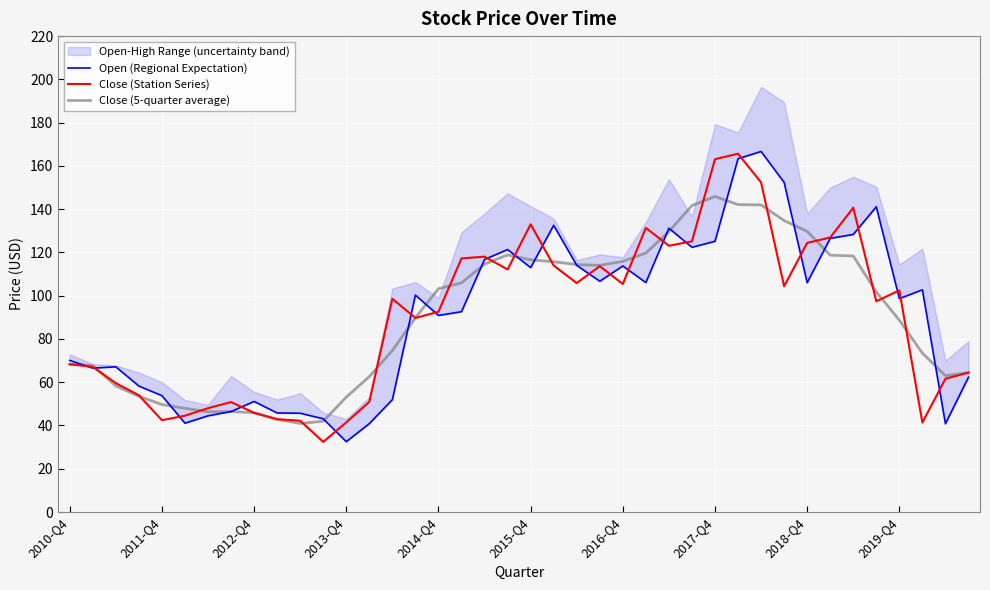

How many data points in Open (Regional Expectation) are above 100?

20